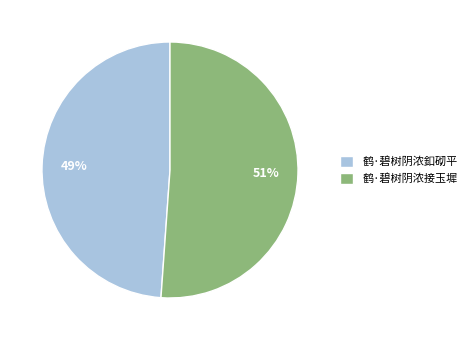

To the nearest percent, what is the difference between the 鹤·碧树阴浓釦砌平 and 鹤·碧树阴浓接玉墀 slice percentages?

2%